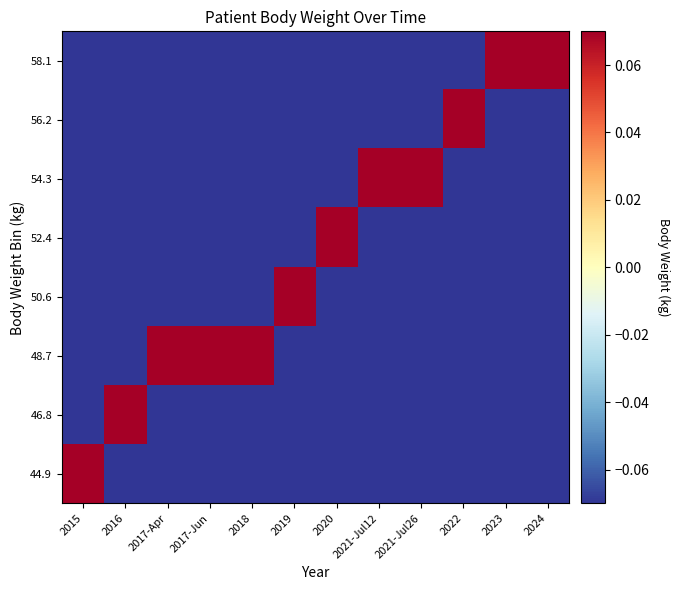

What is the spread (max minus min) of values at 2018?

0.9